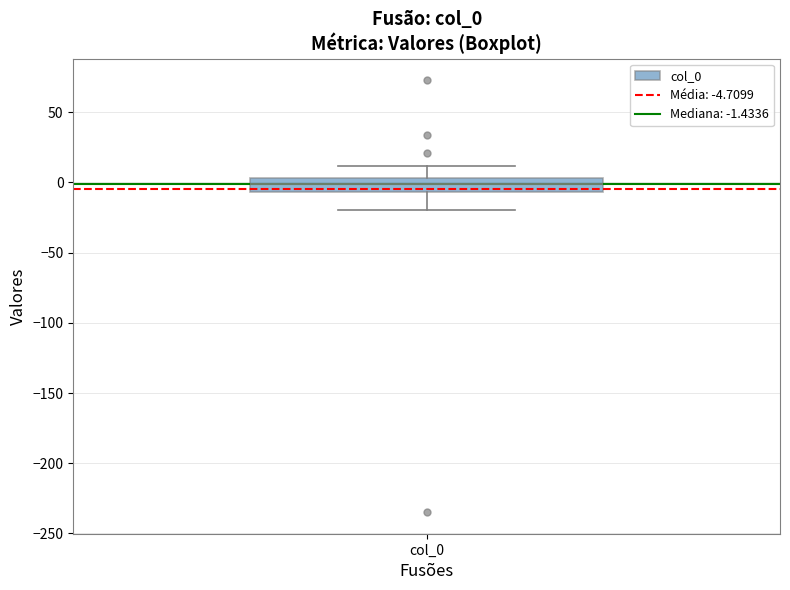

Read this box plot against the y-axis: the position of the median line, the range covered by the box, and the ends of both whiskers. The values are not printed on the chart, so give them approximately, as read against the axis.

median 0, box -5 to 5, whiskers -20 to 10